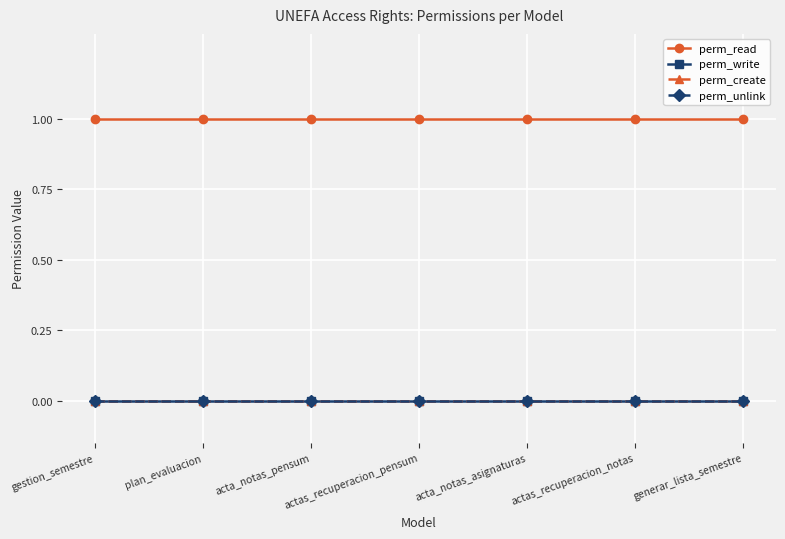

At which category is the sum across all series the highest?

gestion_semestre